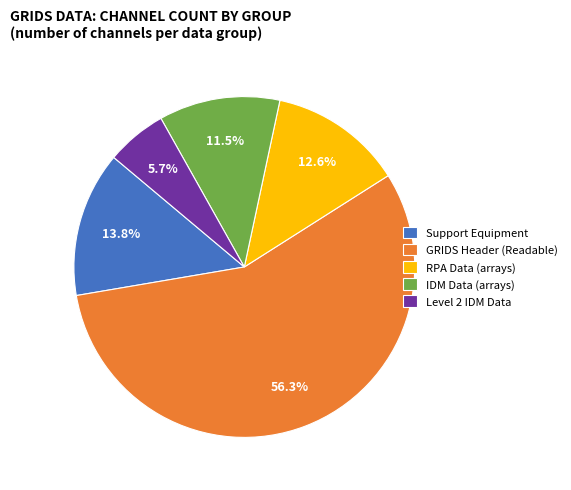

What percentage is NOT represented by RPA Data (arrays)?

87.4%